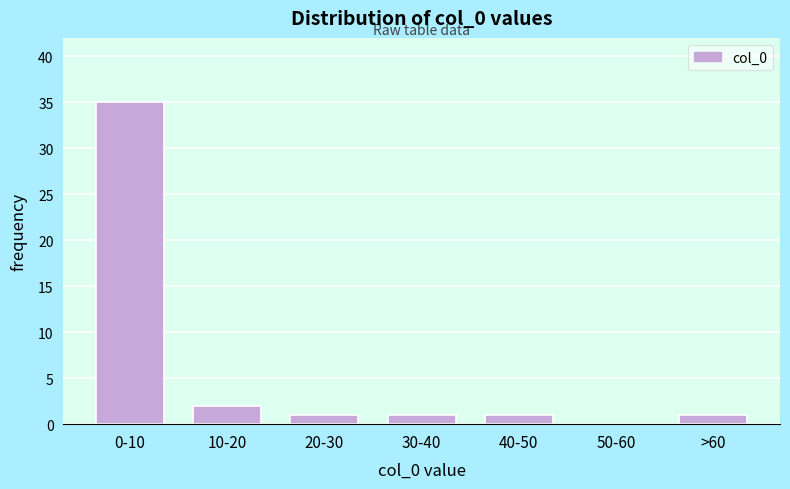

Reading left to right, what are all the values shown in this chart?

0-10=35	10-20=2	20-30=1	30-40=1	40-50=1	50-60=0	>60=1